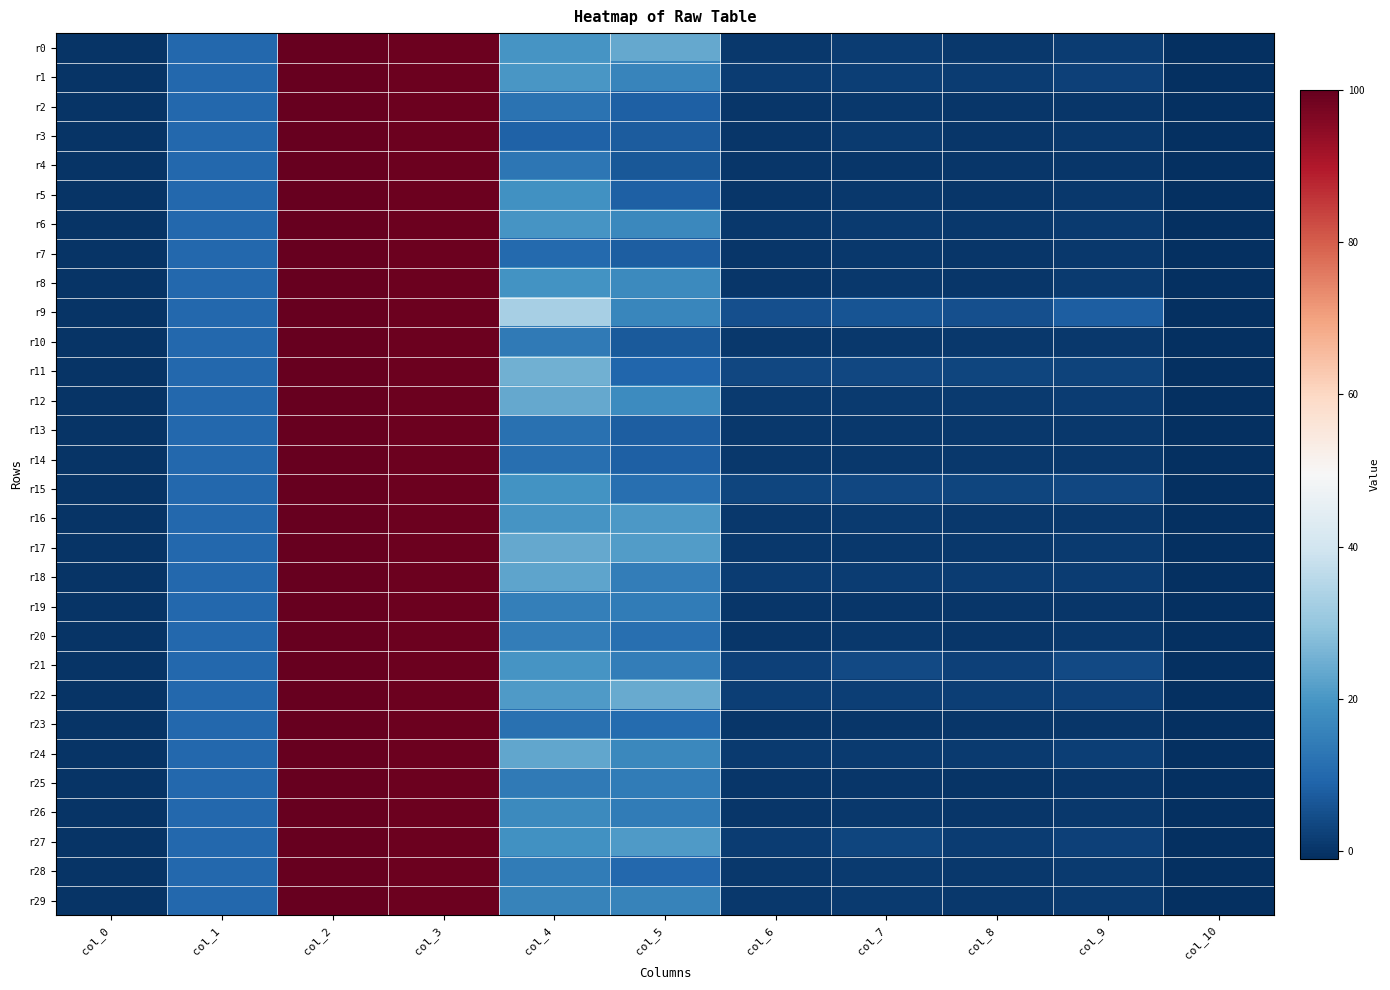

Count the number of categories in the chart.

11